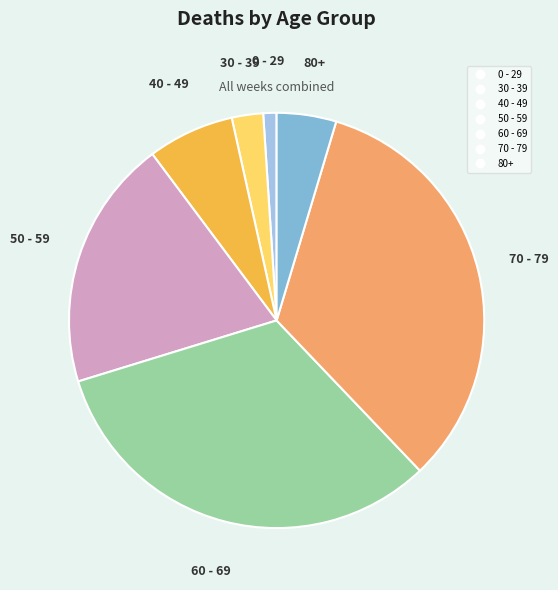

Is 30 - 39 the majority of the pie?

No